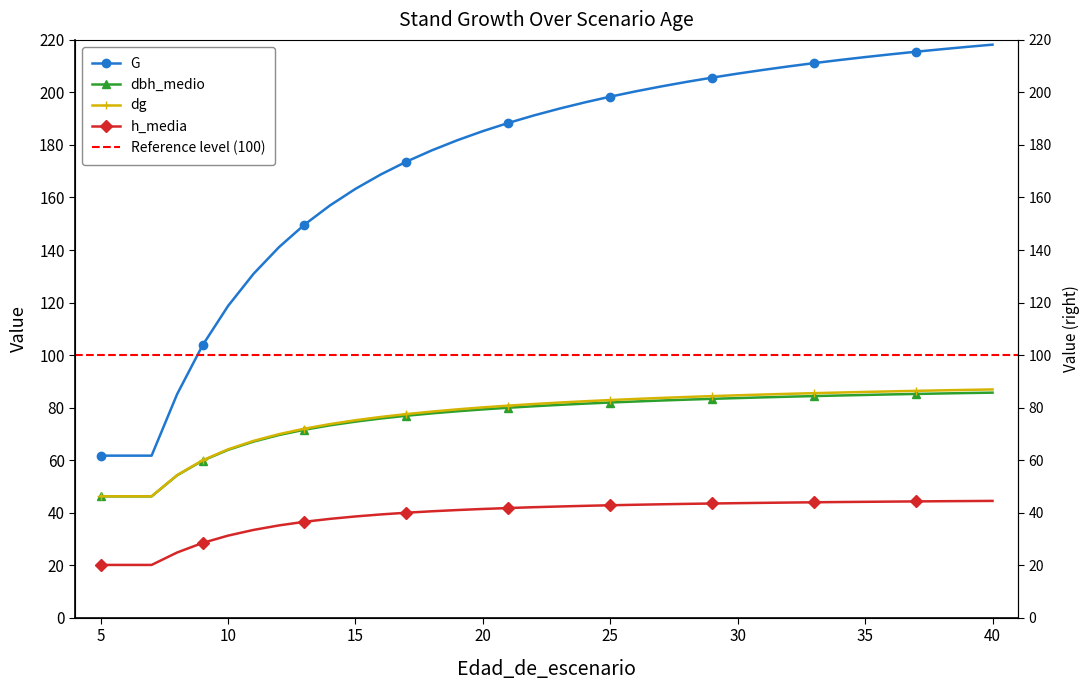

True or false: h_media and dbh_medio cross at least once.

False